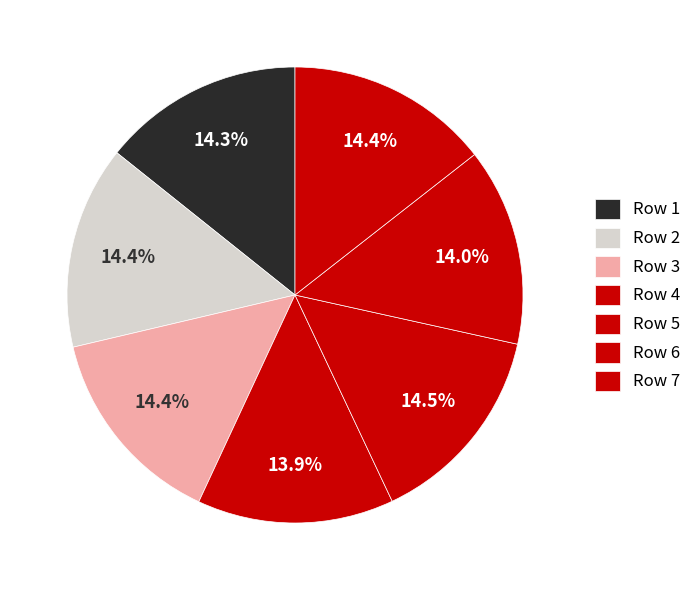

Count the number of slices in the pie.

7